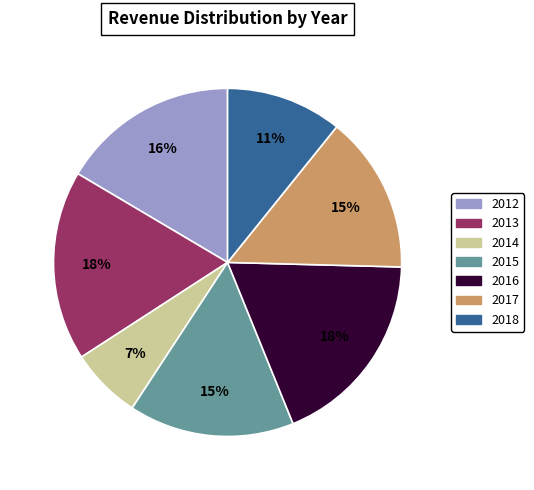

Is the sum of 2014 and 2018 greater than half?

No